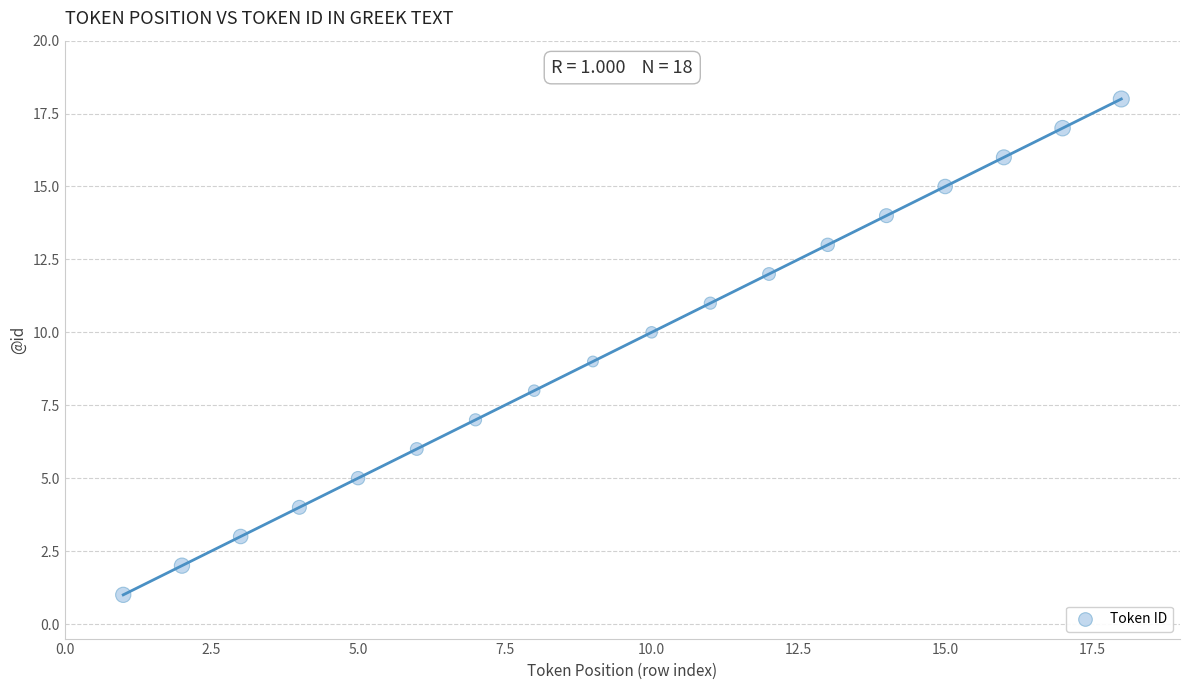

What is the range of Y values (max minus min)?

17